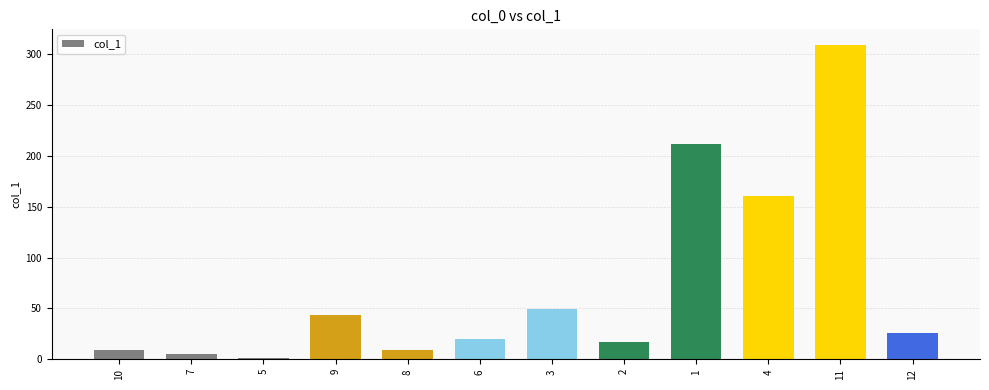

Where does the data first go above 25?

9